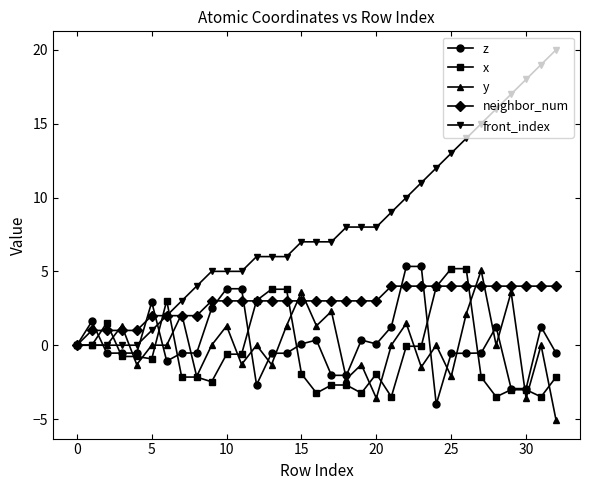

Which series has the largest total across all categories?

front_index